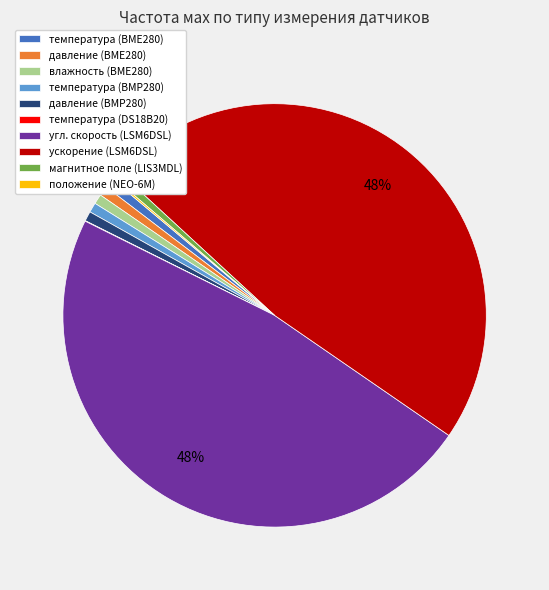

Is влажность (BME280) the majority of the pie?

No